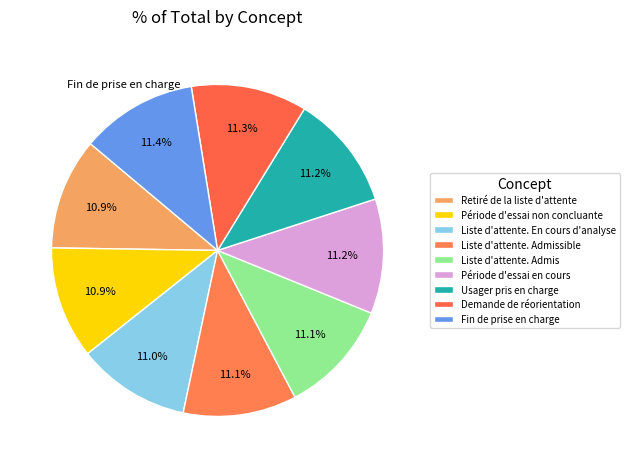

To the nearest percent, what percentage of the pie is Liste d'attente. Admissible?

11%